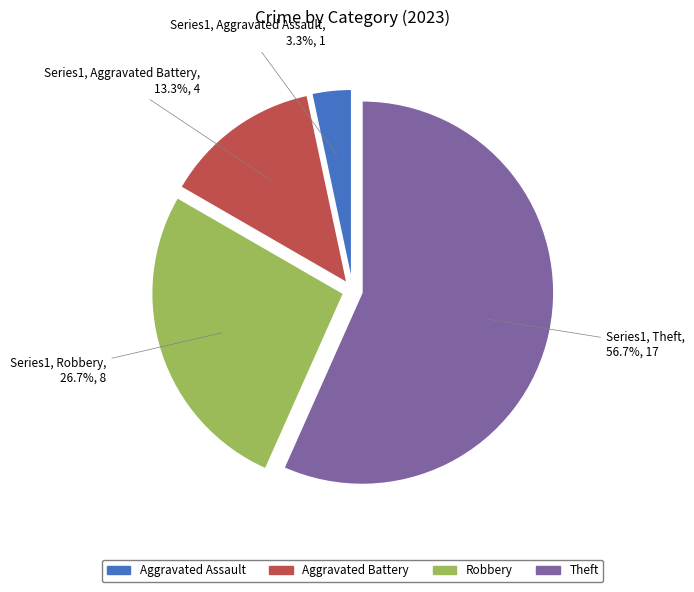

Is there a majority slice in this chart?

Yes